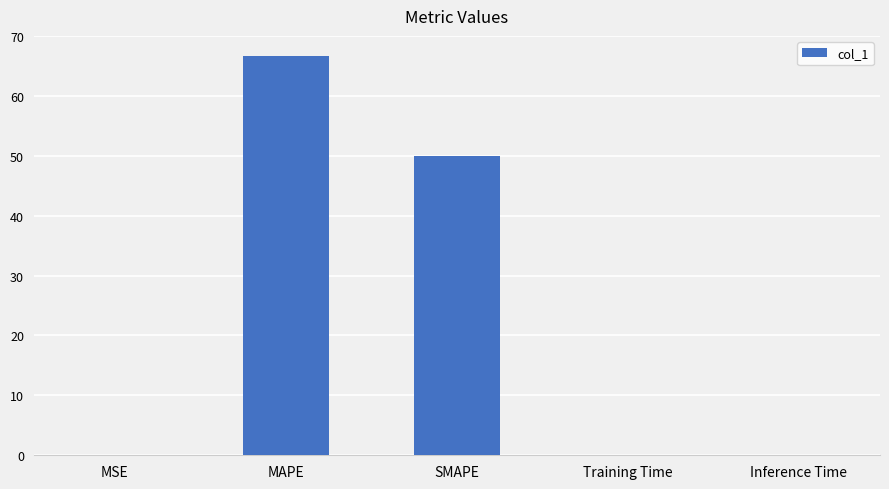

The value at Training Time is 0.1. True or false?

True